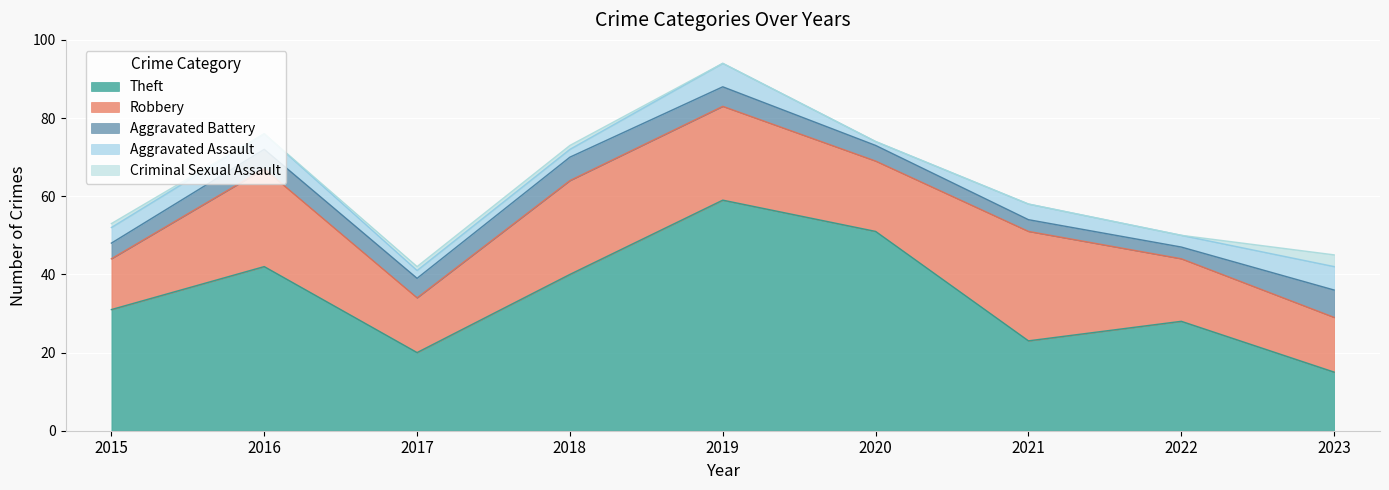

At how many categories does at least one series exceed 58?

1